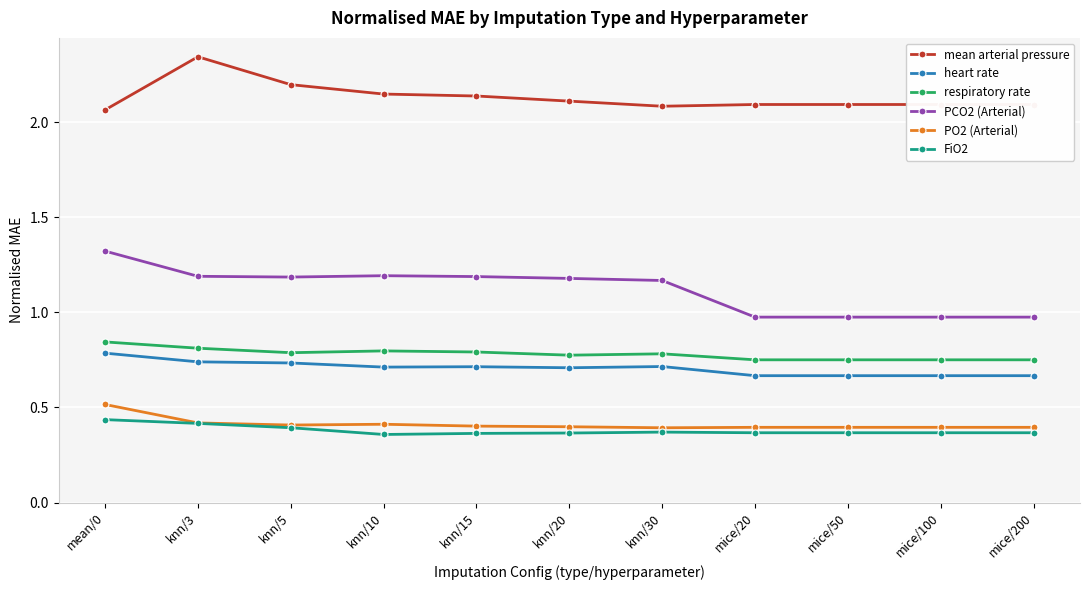

Rank the series at knn/20 from highest to lowest value.

mean arterial pressure, PCO2 (Arterial), respiratory rate, heart rate, PO2 (Arterial), FiO2